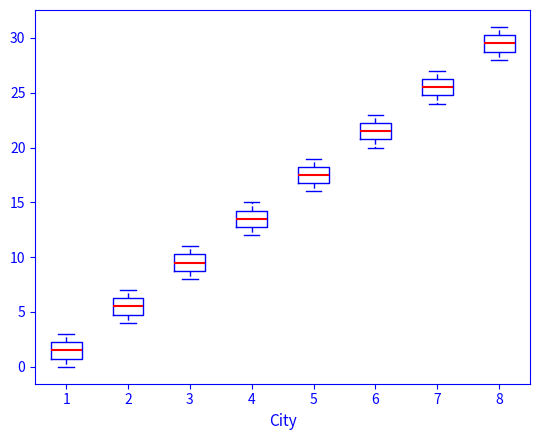

Reading left to right, read every box against the y-axis: the position of its median line, the range the box covers, and the ends of its whiskers. The values are not printed on the chart, so give them approximately, as read against the axis.

1: median 1.5, box 1.0 to 2.5, whiskers 0.0 to 3.0
2: median 5.5, box 5.0 to 6.5, whiskers 4.0 to 7.0
3: median 9.5, box 9.0 to 10.5, whiskers 8.0 to 11.0
4: median 13.5, box 13.0 to 14.5, whiskers 12.0 to 15.0
5: median 17.5, box 17.0 to 18.5, whiskers 16.0 to 19.0
6: median 21.5, box 21.0 to 22.5, whiskers 20.0 to 23.0
7: median 25.5, box 25.0 to 26.5, whiskers 24.0 to 27.0
8: median 29.5, box 29.0 to 30.5, whiskers 28.0 to 31.0